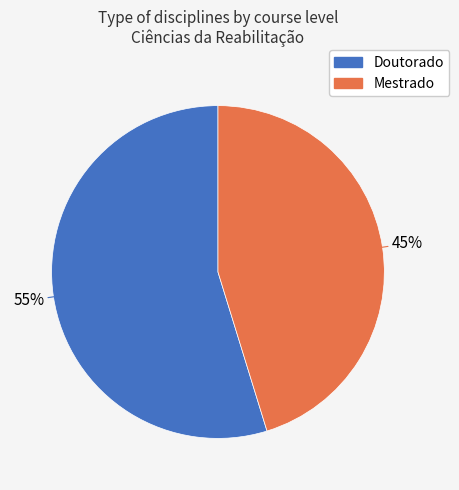

Which slice is the largest?

Doutorado